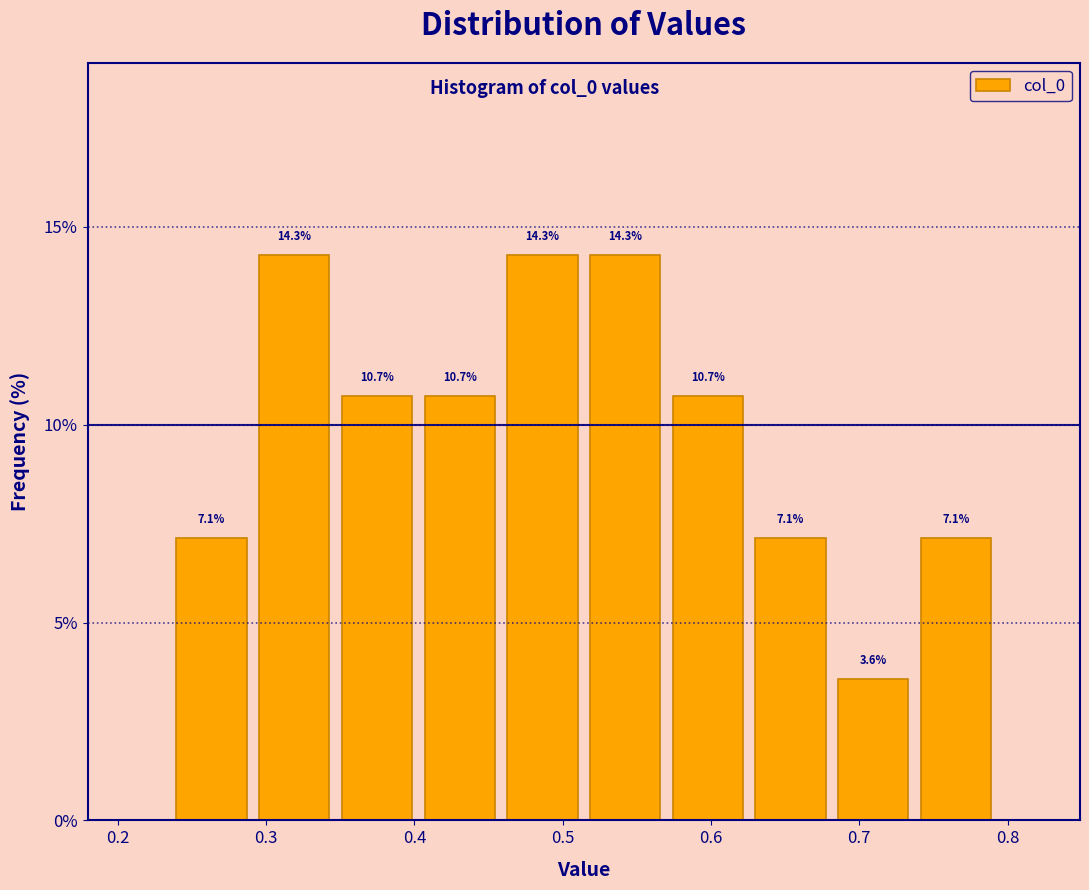

Reading left to right, transcribe this chart: for each bar, give the range it covers on the x-axis and its height. The bar edges are not printed on the chart, so give them approximately, as read against the axis.

0.24 to 0.29: 7.1
0.29 to 0.35: 14.3
0.35 to 0.40: 10.7
0.40 to 0.46: 10.7
0.46 to 0.51: 14.3
0.51 to 0.57: 14.3
0.57 to 0.63: 10.7
0.63 to 0.68: 7.1
0.68 to 0.74: 3.6
0.74 to 0.79: 7.1